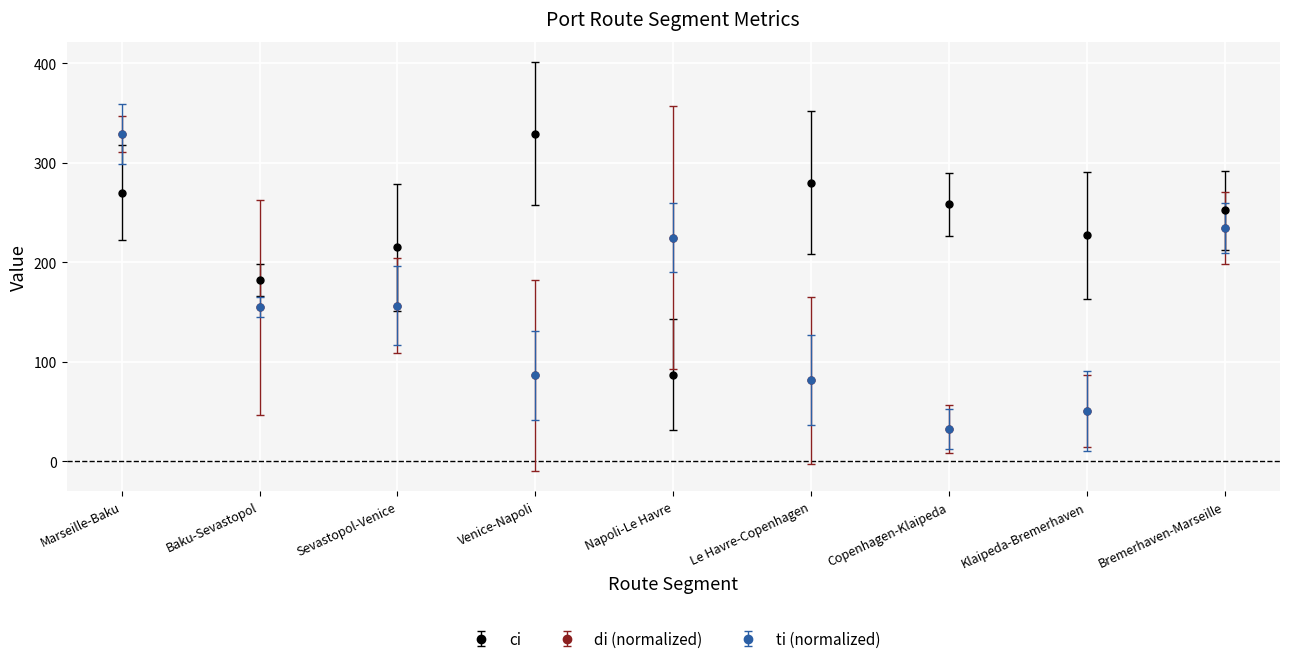

Which series has the largest total across all categories?

ci